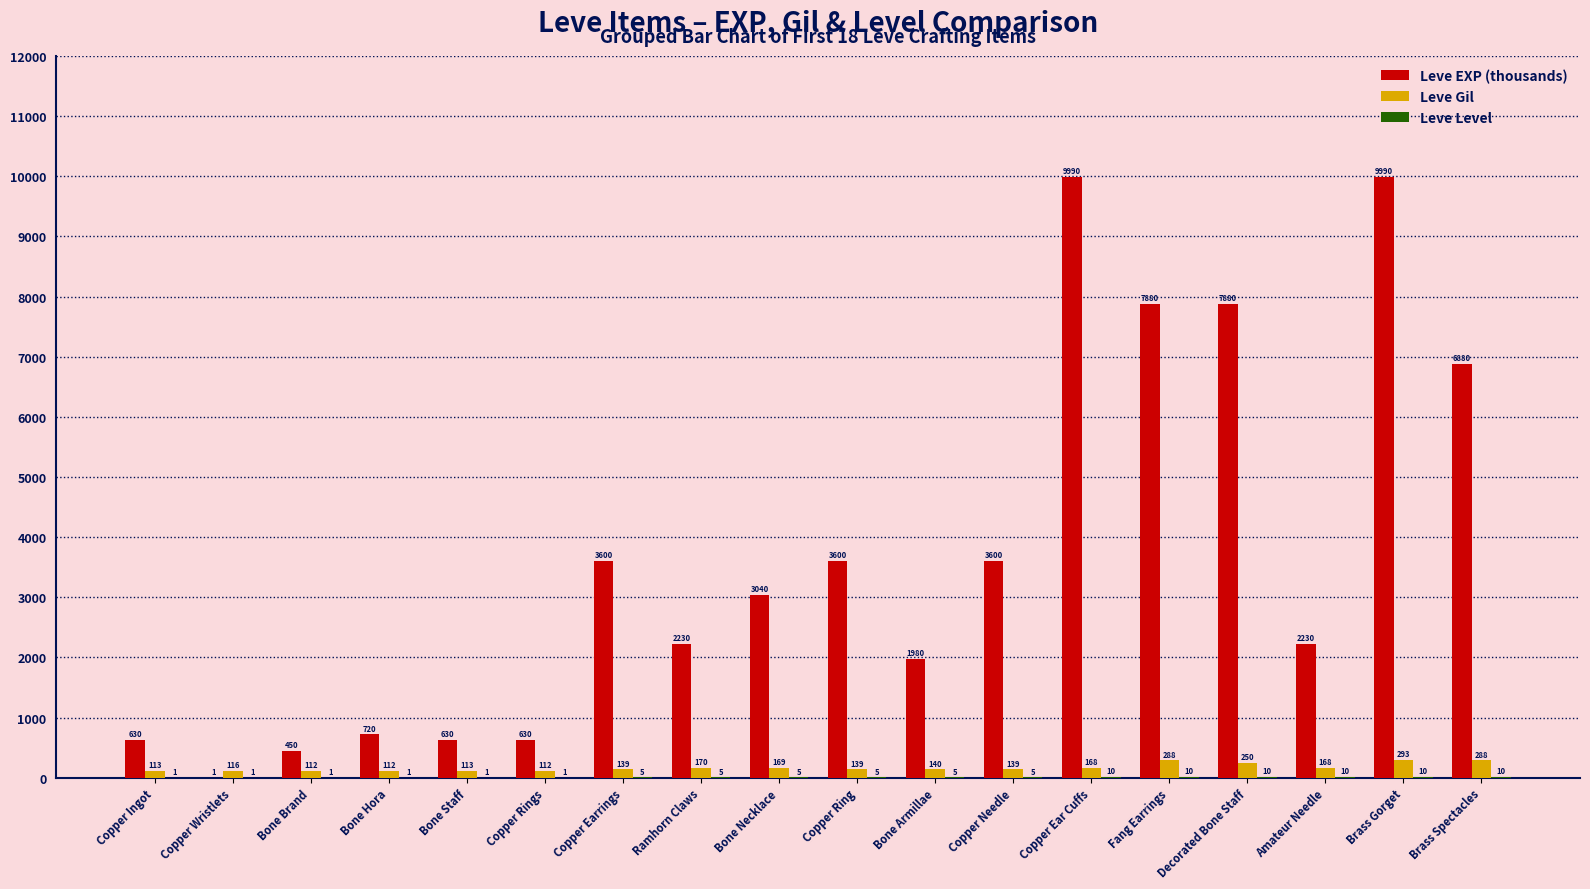

At which label does Leve EXP (thousands) first exceed 3040?

Copper Earrings